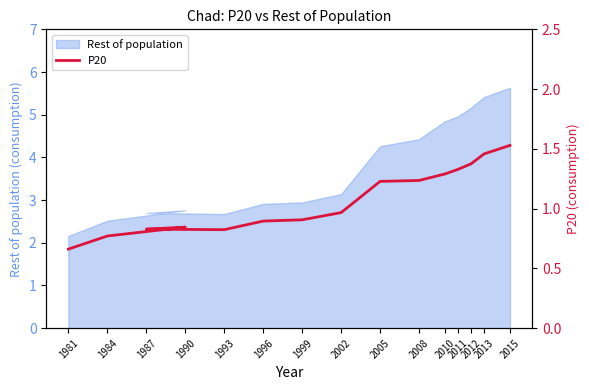

What is the minimum value shown in the chart?

0.7